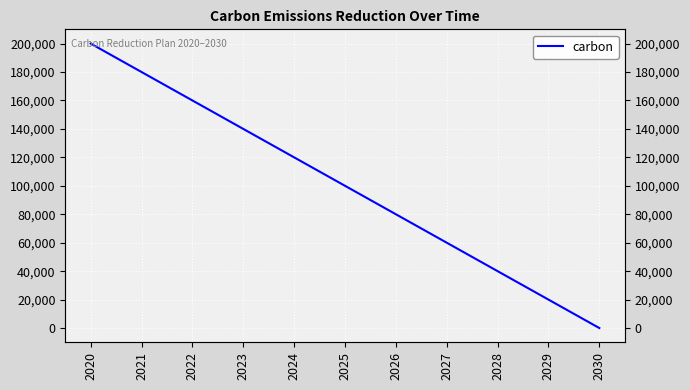

What is the difference between the second highest and minimum values?

180000